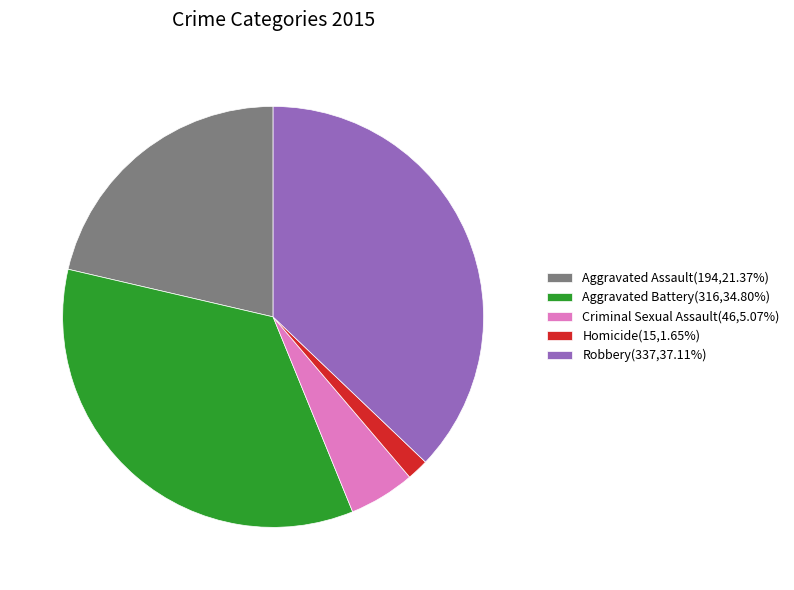

Combined, do Aggravated Battery and Aggravated Assault account for over 50%?

Yes